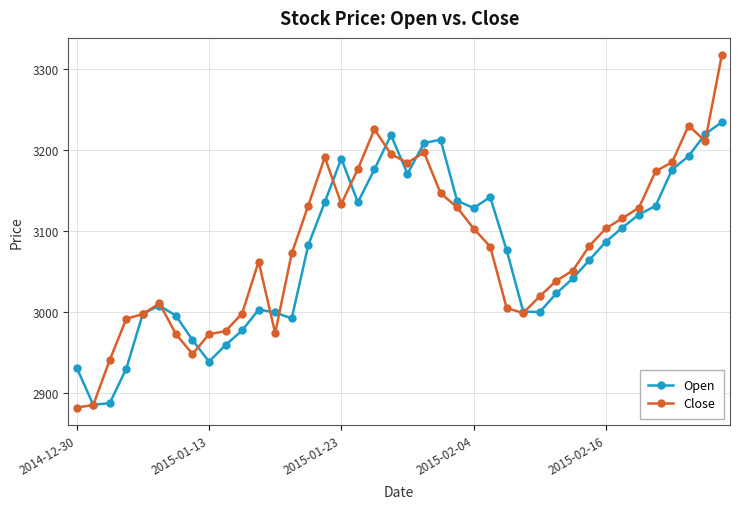

How many values in the Close series exceed 3081?

20